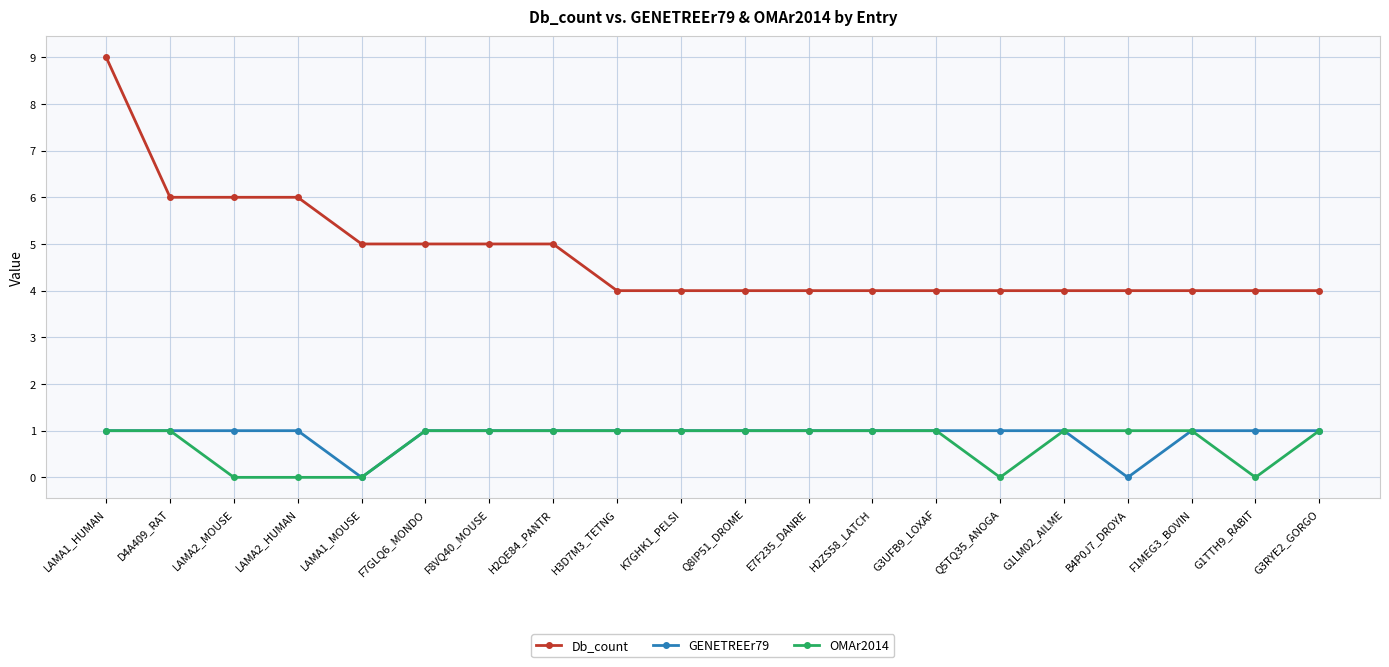

Read the Db_count value at LAMA2_HUMAN.

6